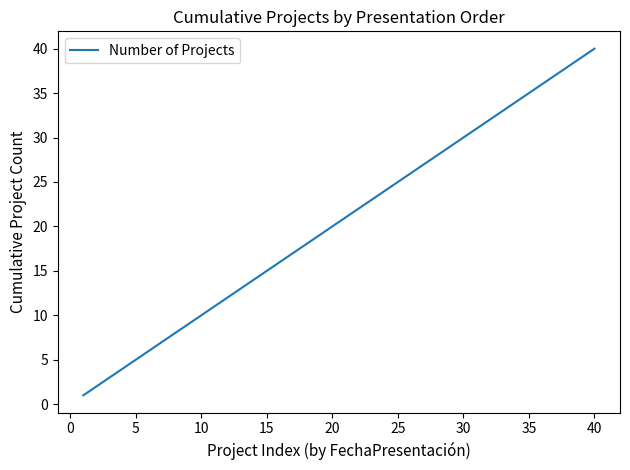

What is the maximum value shown in the chart?

40